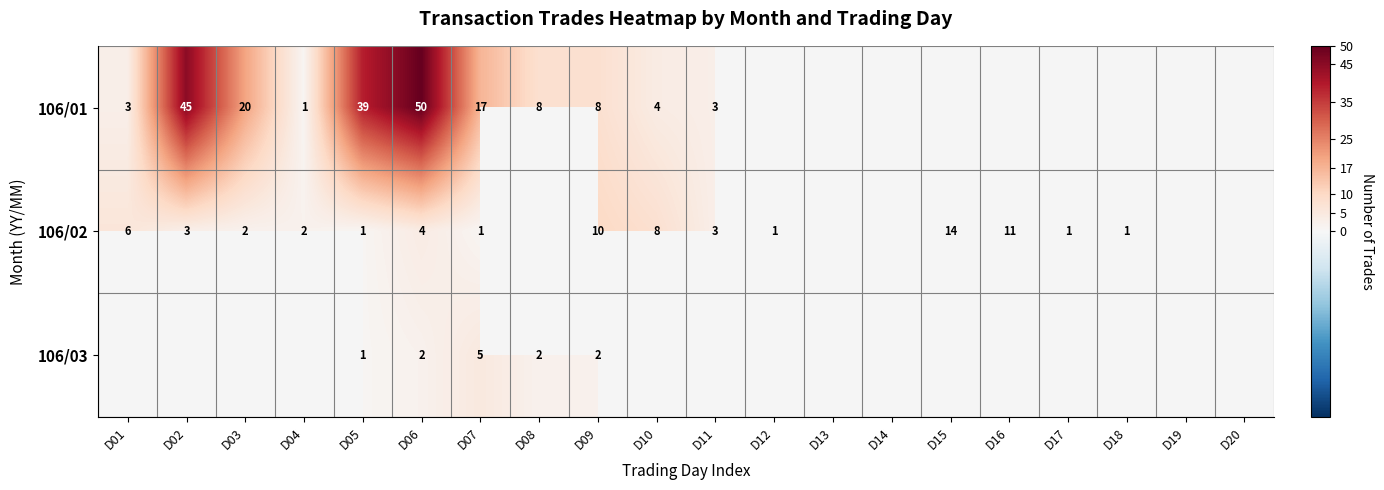

Is it true that 106/01 equals 3 at D11?

True